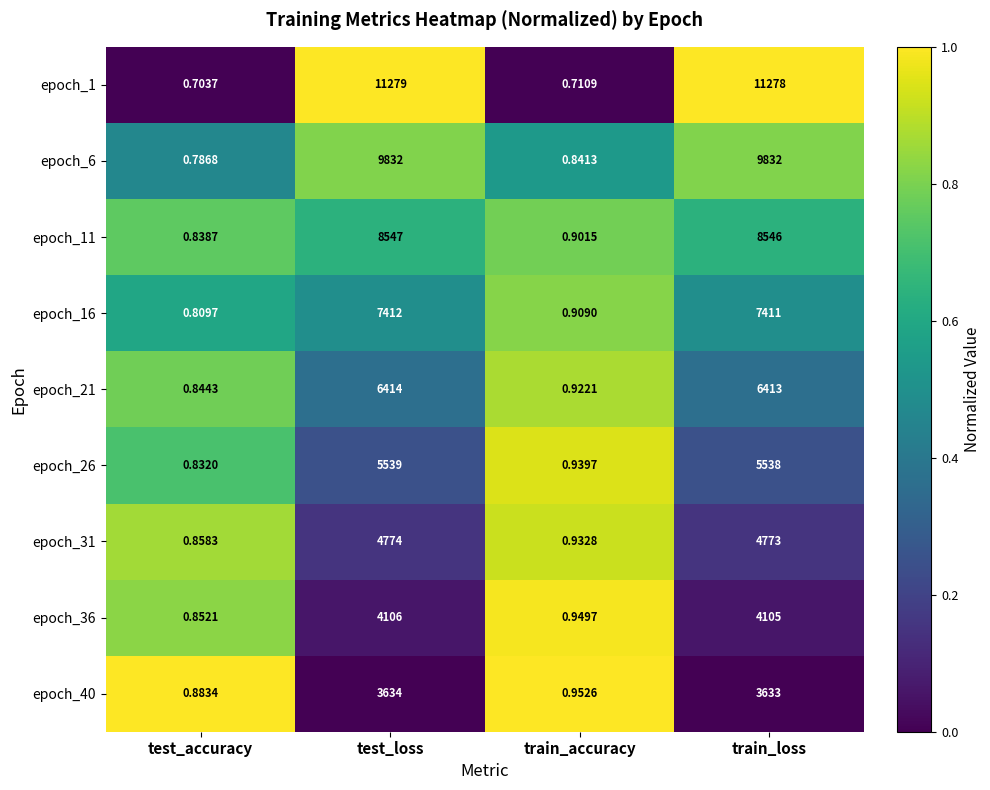

What is the spread (max minus min) of values at test_loss?

7645.0